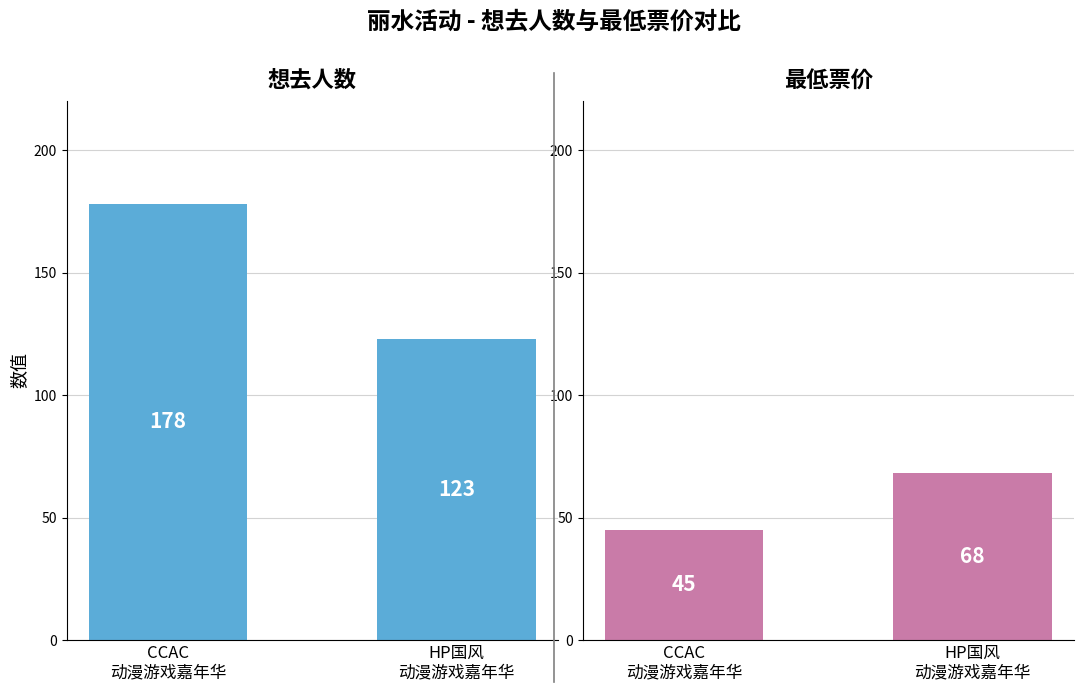

What value does the 最低票价 series have at HP国风
动漫游戏嘉年华?

68